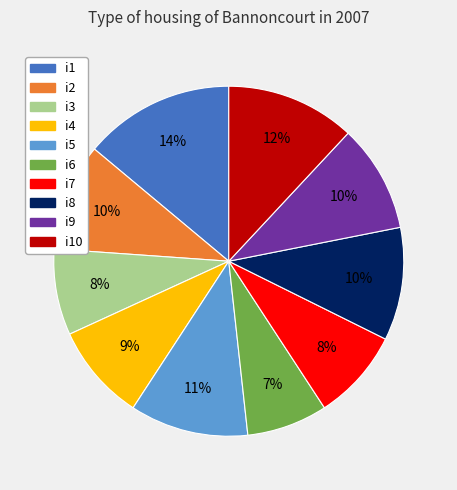

To the nearest percent, what is the average slice percentage?

10%